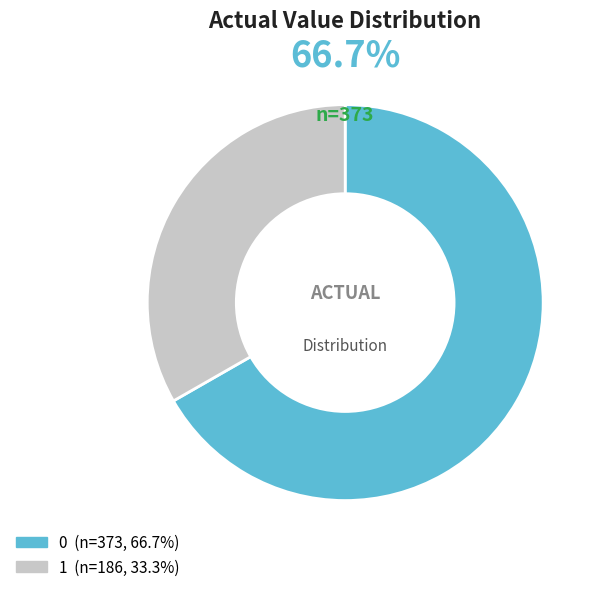

To the nearest percent, what is the average slice percentage?

50%